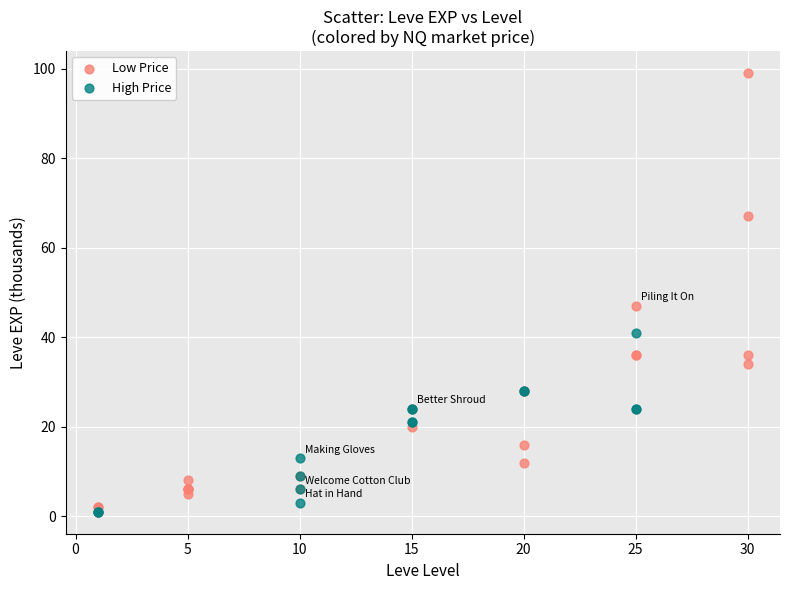

Which series reaches the maximum Y coordinate?

Low Price